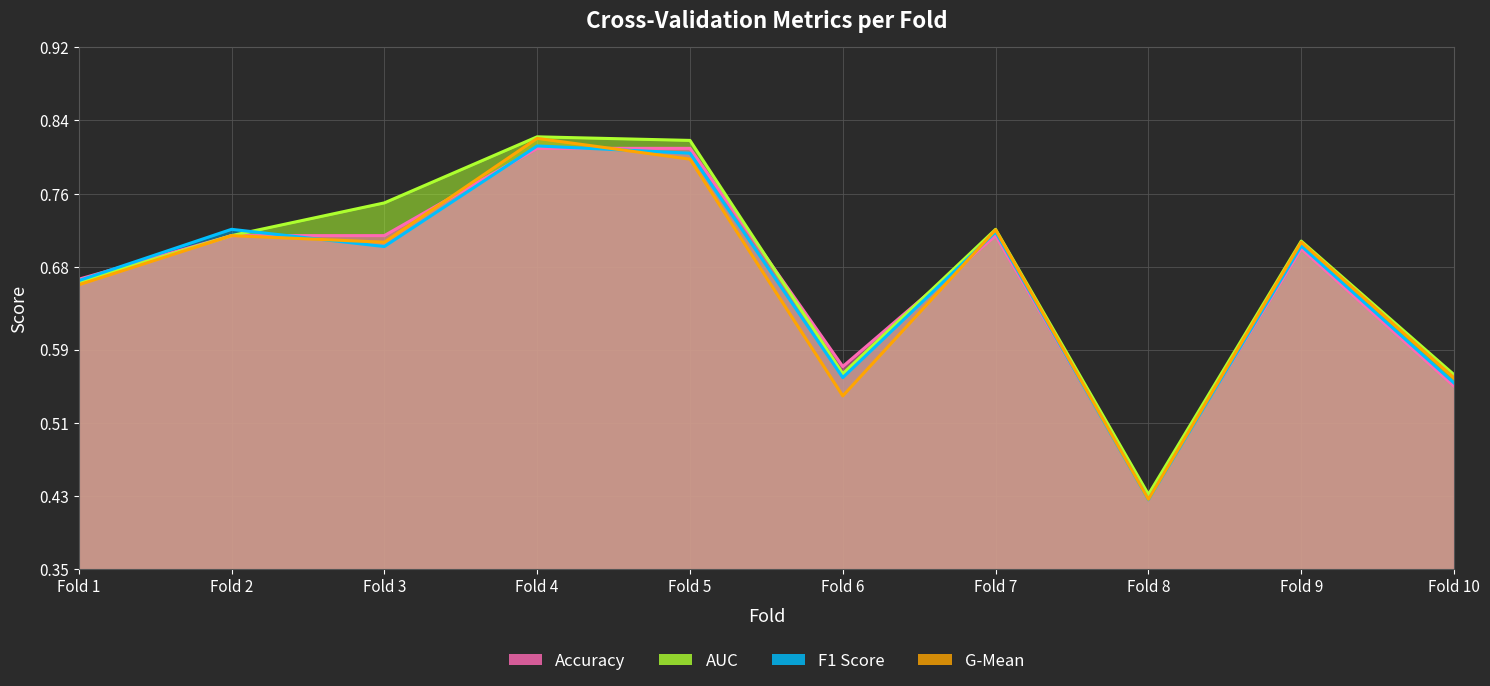

What is the total value across all series at Fold 1?

2.7